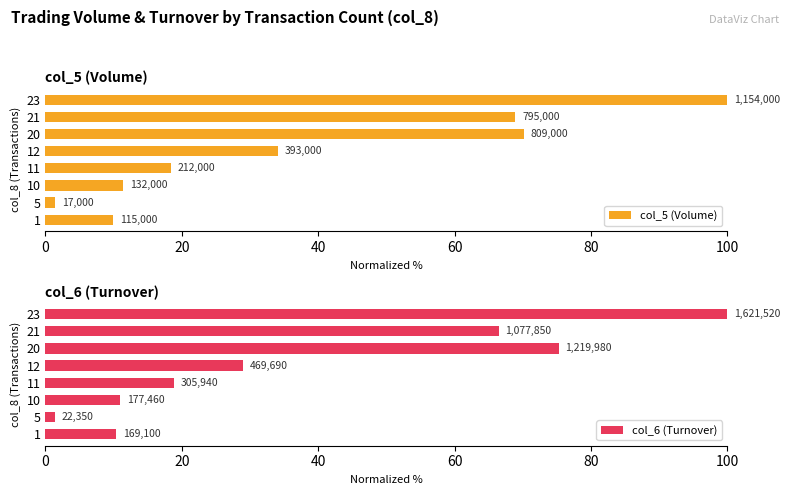

Reading right to left, transcribe all the data shown in this chart.

col_5 (Volume): 100.0	68.9	70.1	34.1	18.4	11.4	1.5	10.0
col_6 (Turnover): 100.0	66.5	75.2	29.0	18.9	10.9	1.4	10.4